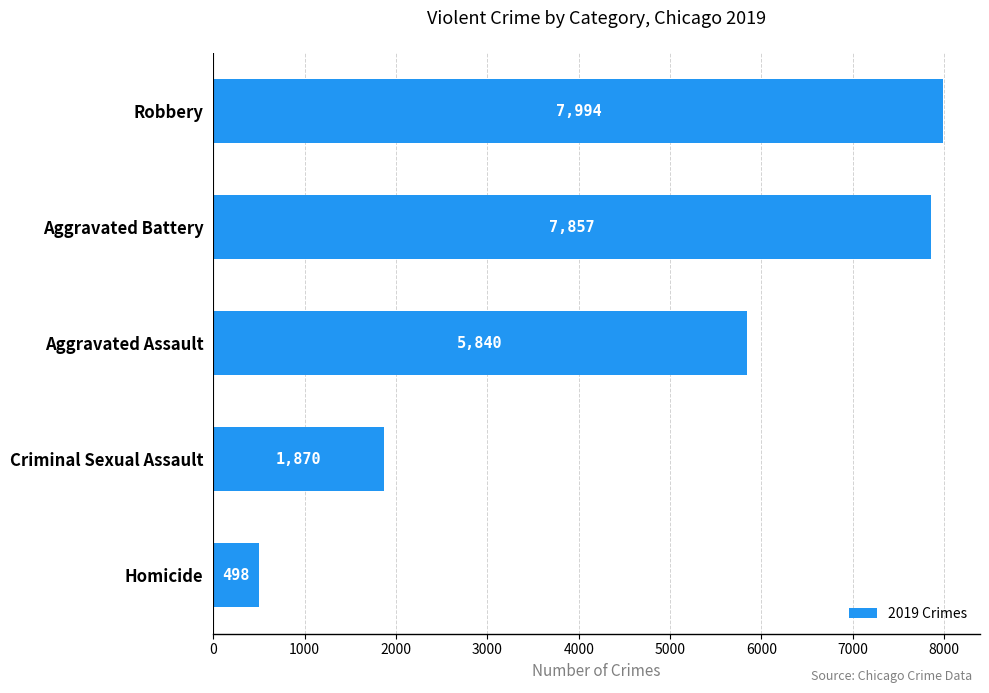

List the labels in order of value, largest first.

Robbery, Aggravated Battery, Aggravated Assault, Criminal Sexual Assault, Homicide